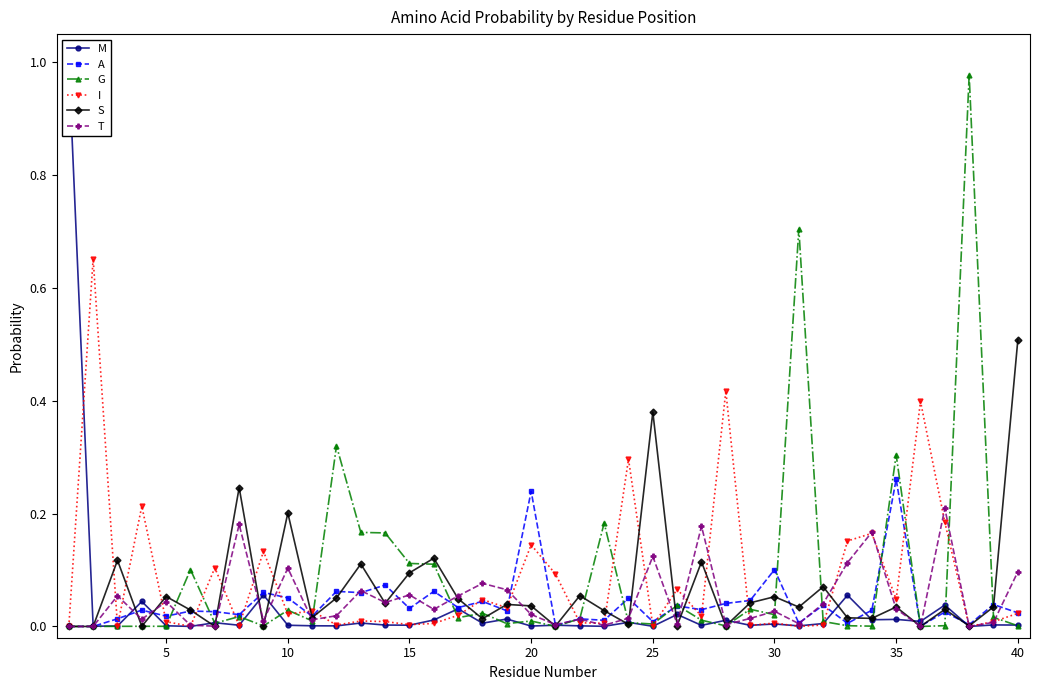

True or false: A has more than 1 interior local peaks.

True